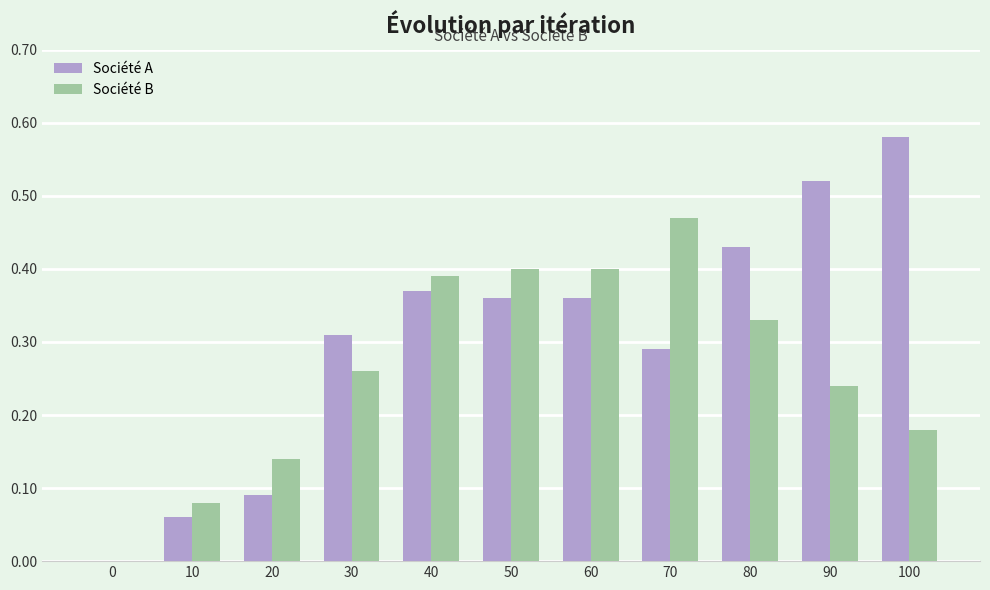

Which series has the largest total across all categories?

Société A